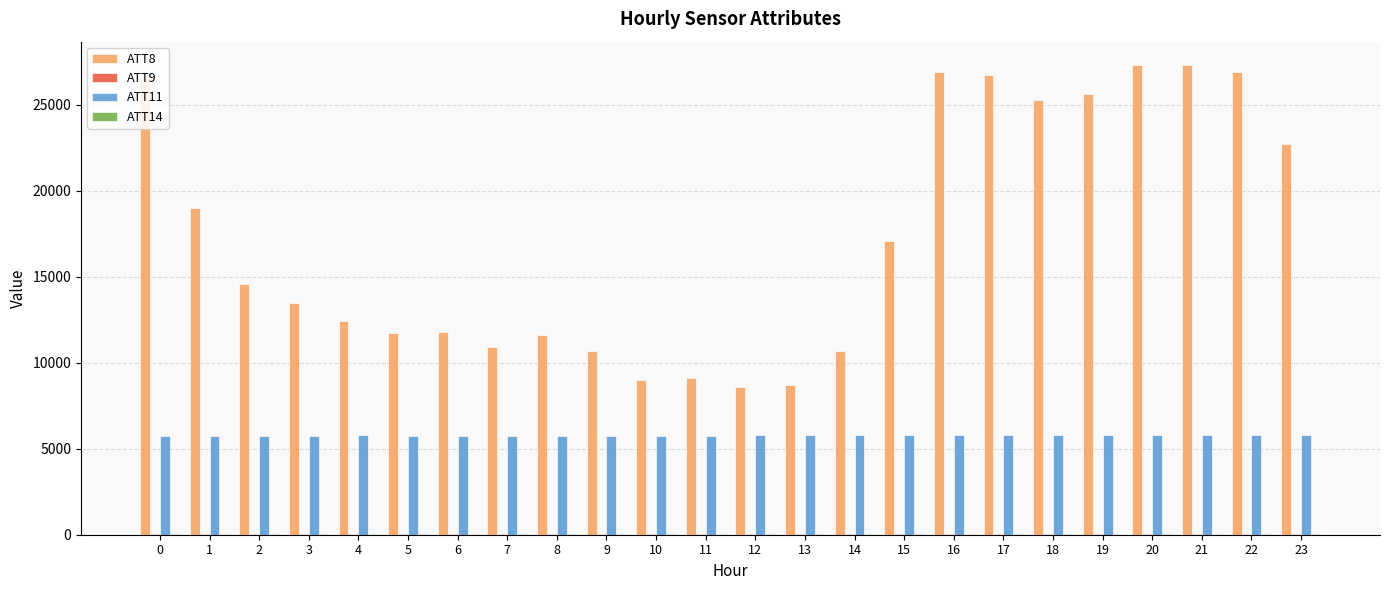

The value of ATT11 at 23 is 2138.6. True or false?

False